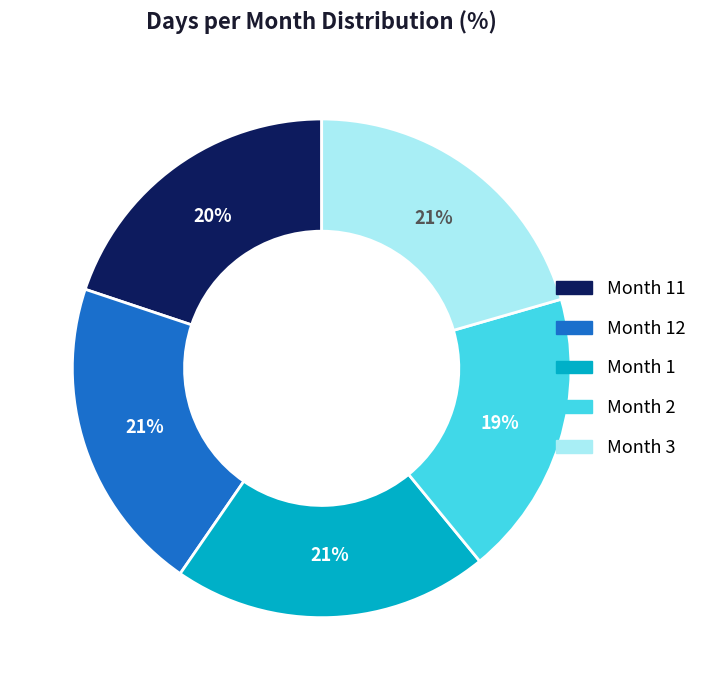

Between Month 3 and Month 2, which is larger?

Month 3